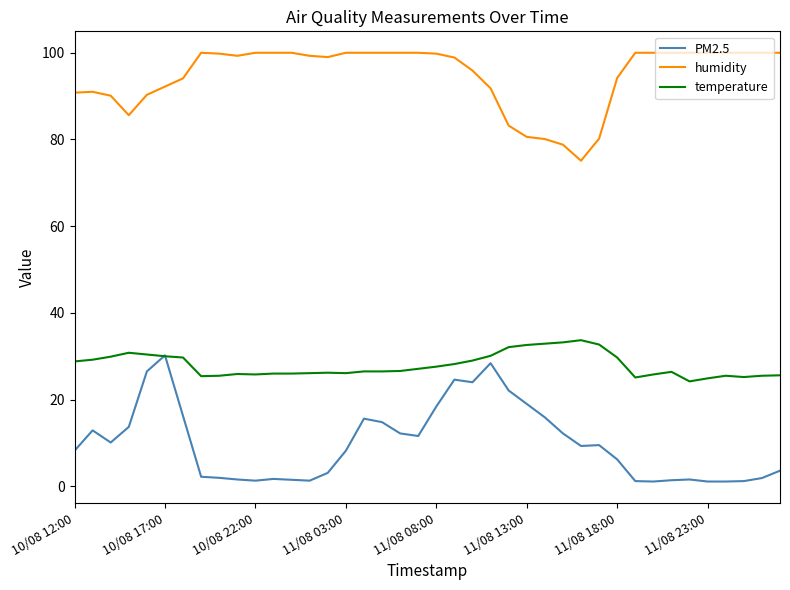

List the series in order of their overall mean, highest first.

humidity, temperature, PM2.5